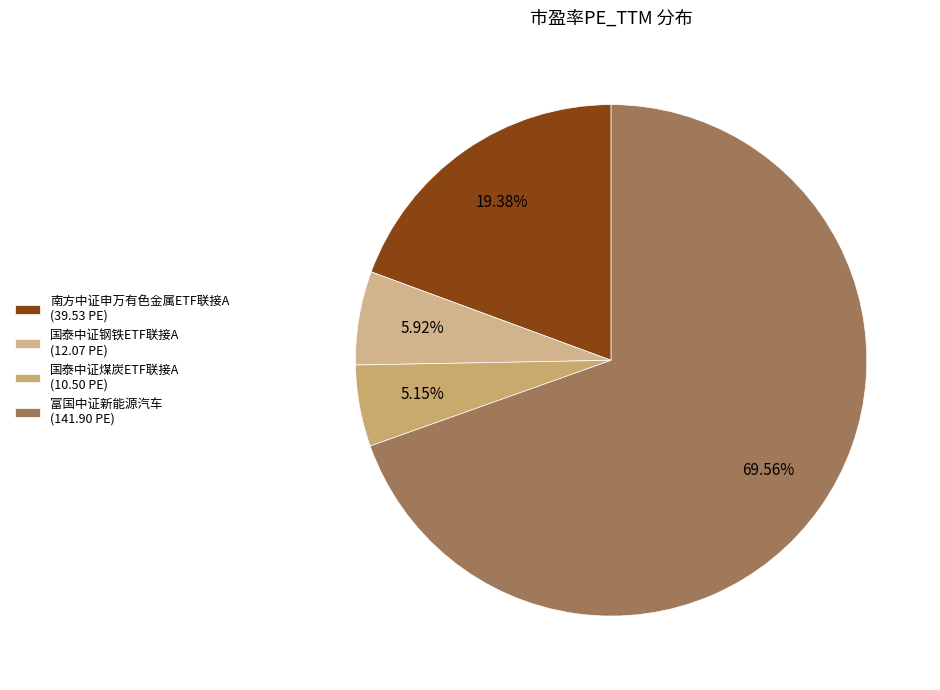

Rank the categories by value from lowest to highest.

国泰中证煤炭ETF联接A, 国泰中证钢铁ETF联接A, 南方中证申万有色金属ETF联接A, 富国中证新能源汽车